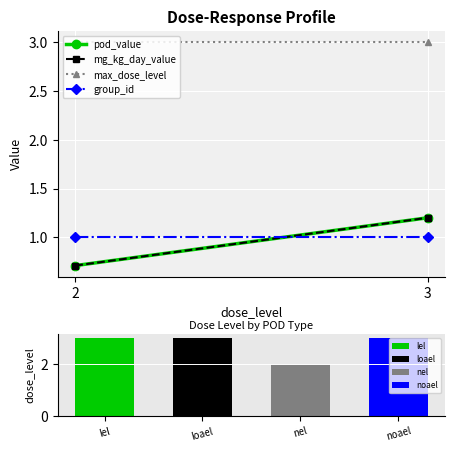

The value of pod_value at 3 is 0.4. True or false?

False